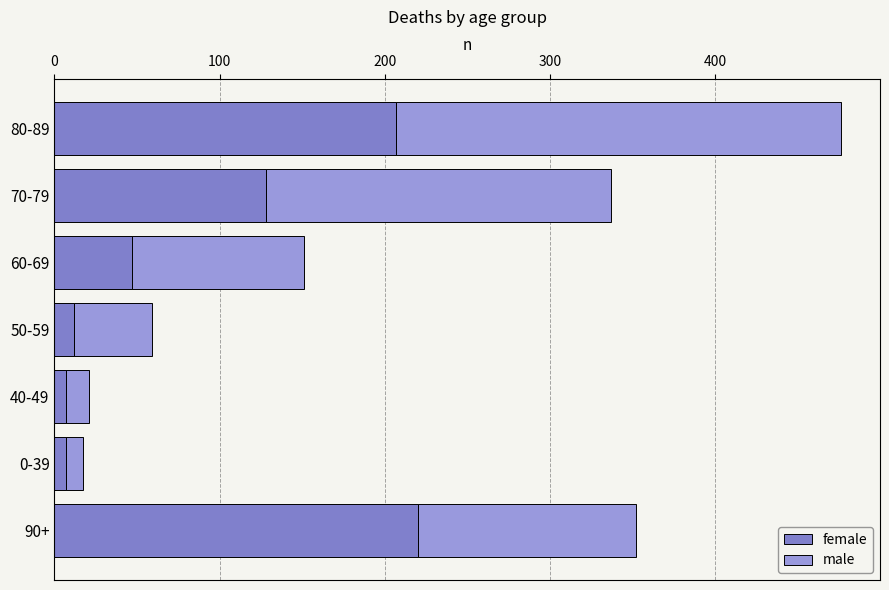

How many data points does each series have?

7